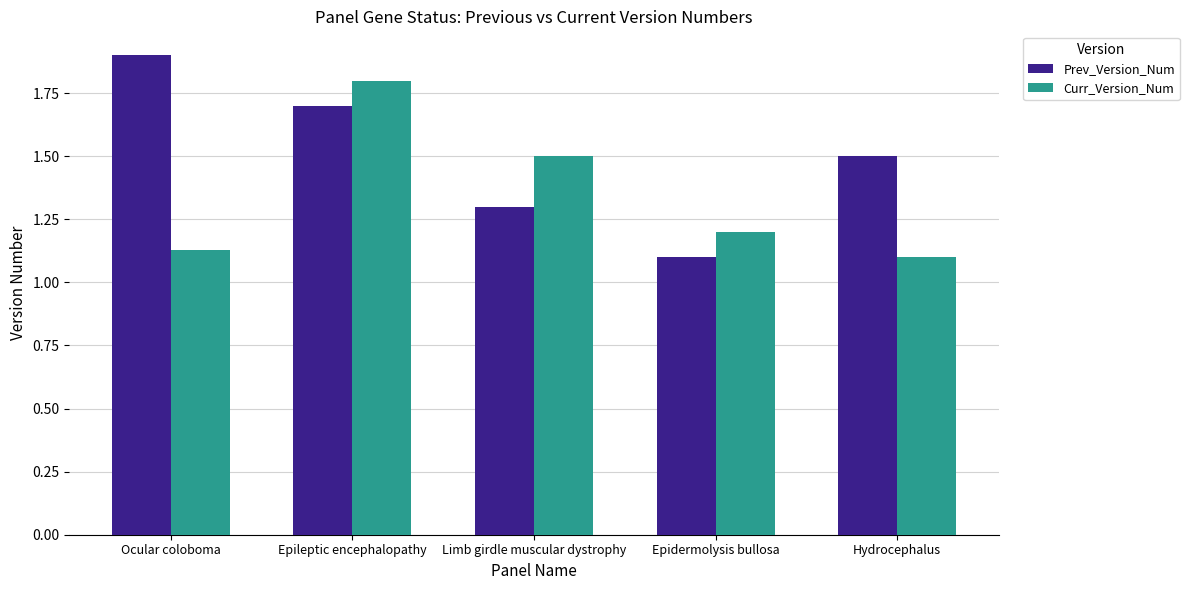

The value of Curr_Version_Num at Limb girdle muscular dystrophy is 1.5. True or false?

True